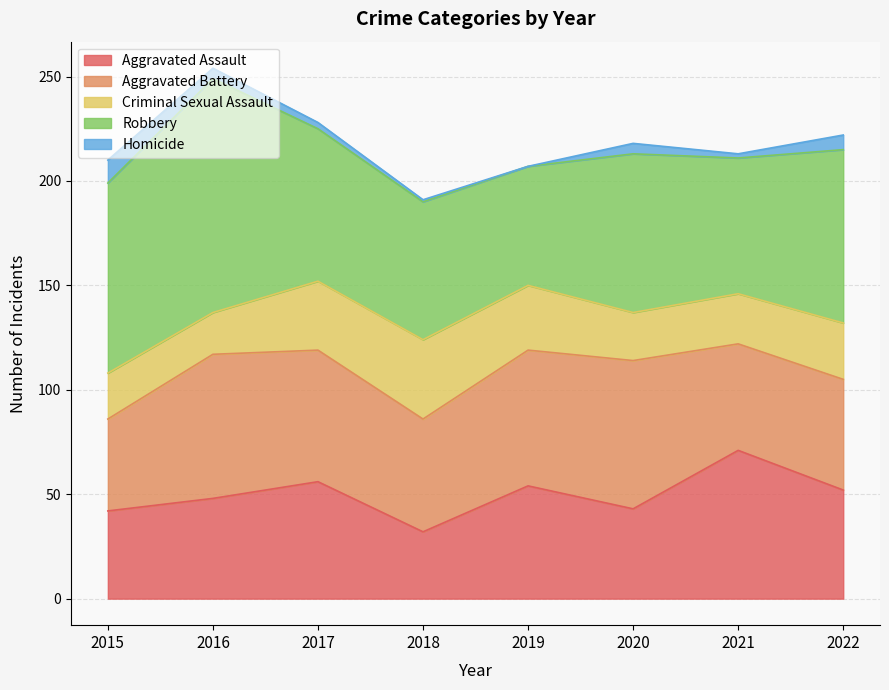

How many interior local valleys does the Homicide series have?

2